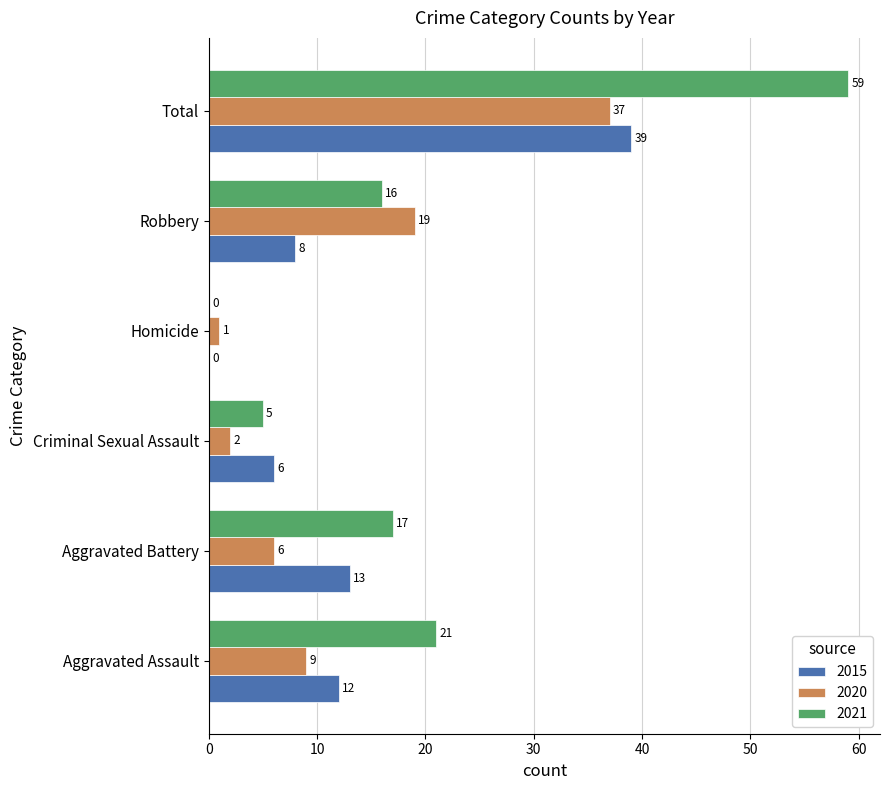

What is the average value of the 2015 series?

13